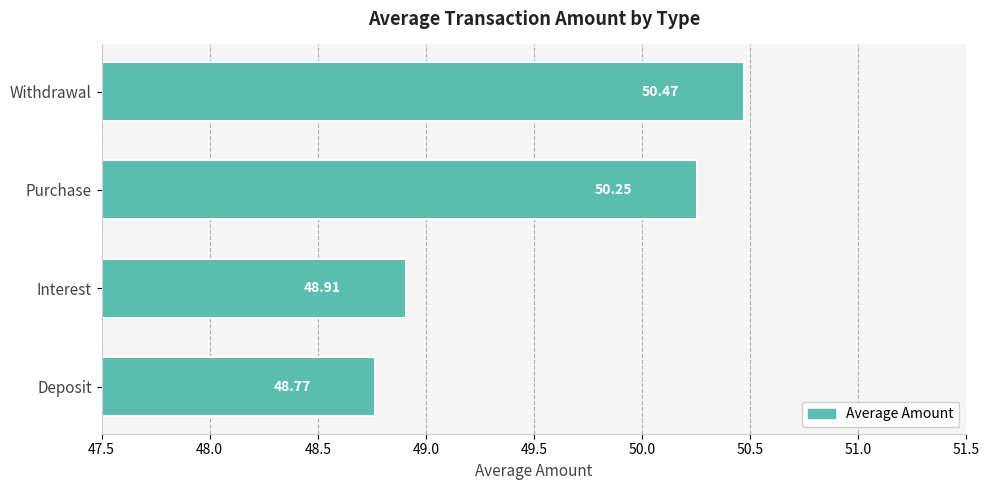

What is the change in value from Interest to Withdrawal?

+1.6